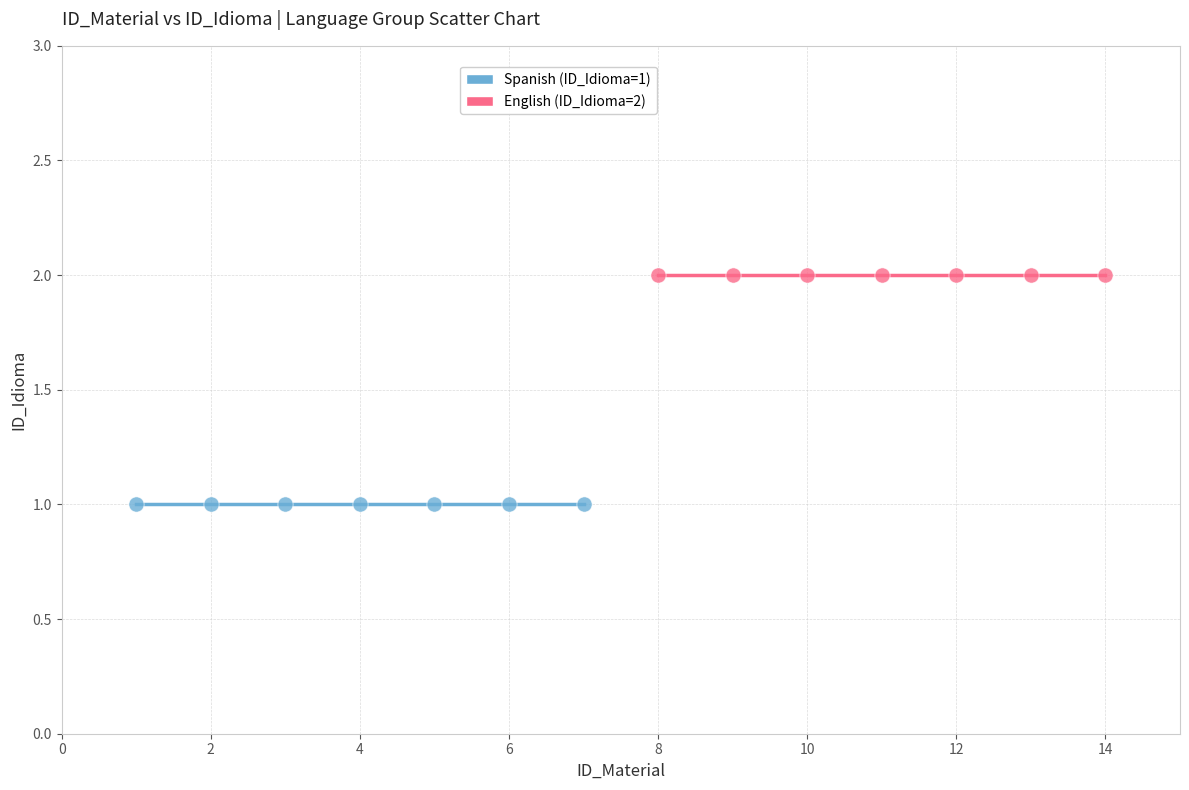

Which series reaches the maximum Y coordinate?

English (ID_Idioma=2)